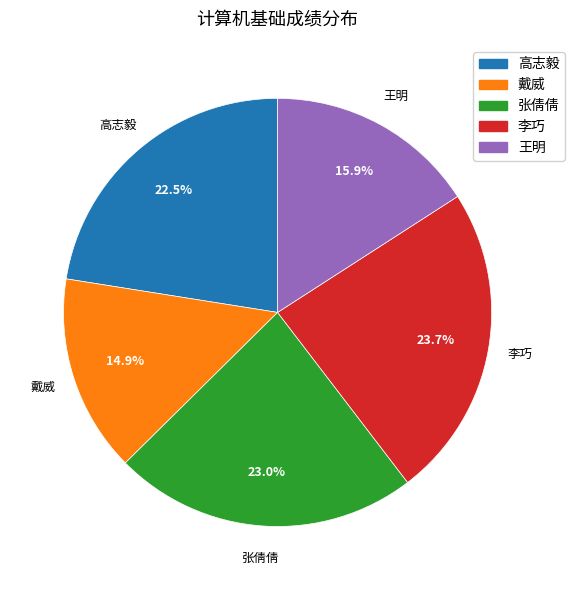

To the nearest percent, what percentage of the pie is 李巧?

24%